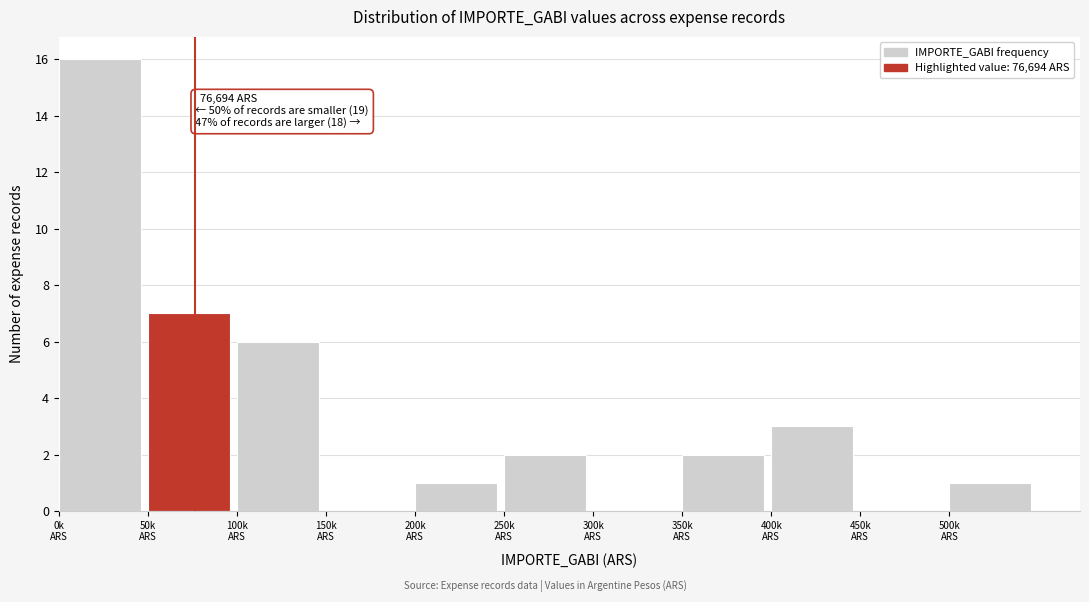

What is the maximum value shown in the chart?

16